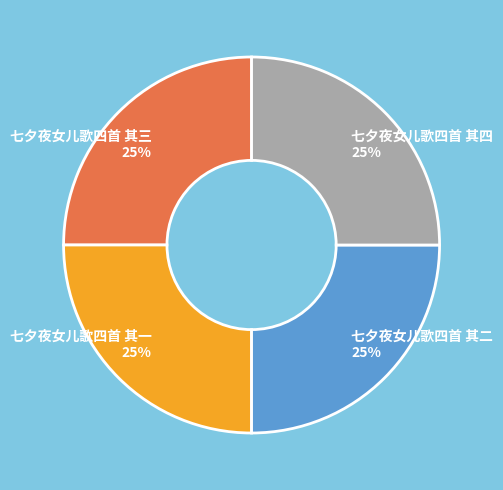

To the nearest percent, what is the combined percentage of 七夕夜女儿歌四首 其一 and 七夕夜女儿歌四首 其三?

50%